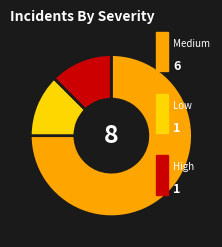

Is there any slice that represents more than half of the pie?

Yes